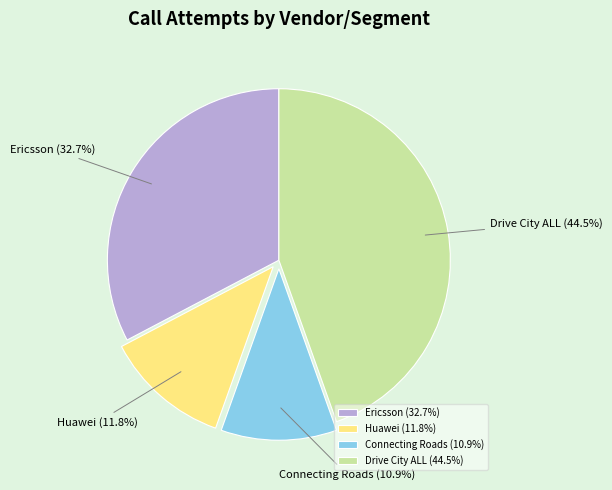

To the nearest percent, what is the difference between the largest and smallest slice percentages?

34%